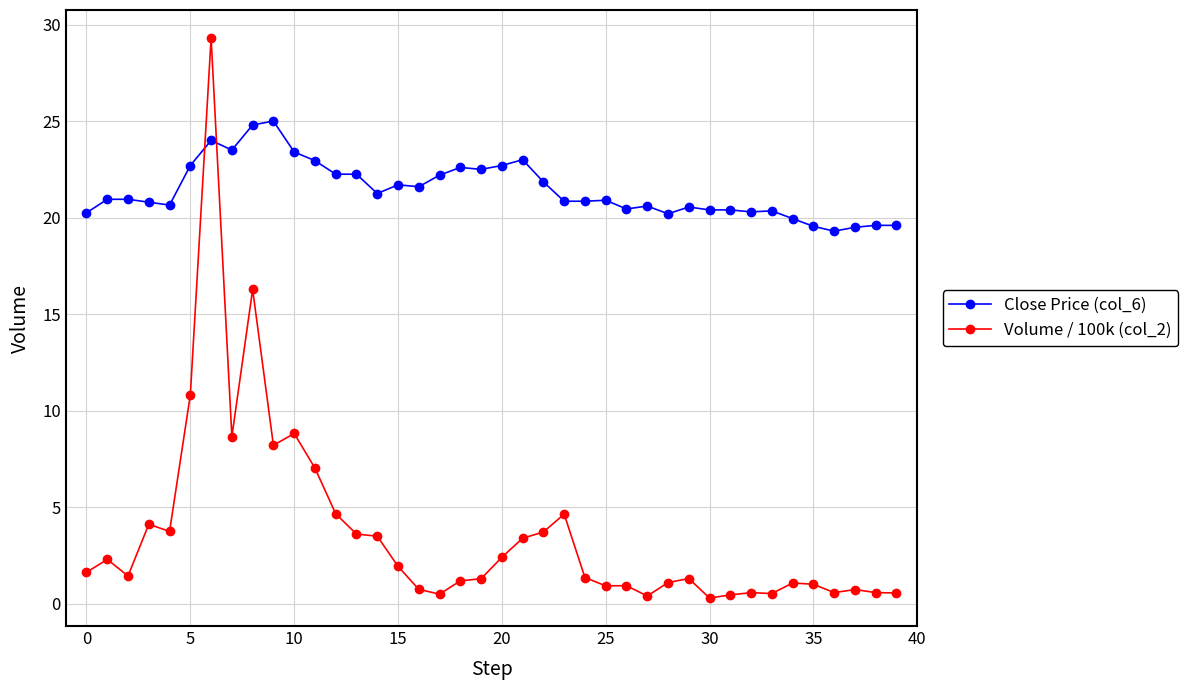

What is the value of the Close Price (col_6) point at the 11th from the left?

23.4